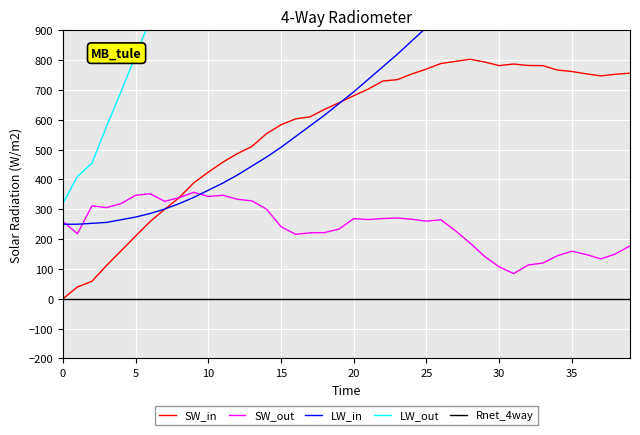

Rank the series by their maximum value, from highest to lowest.

LW_out, LW_in, SW_in, SW_out, Rnet_4way